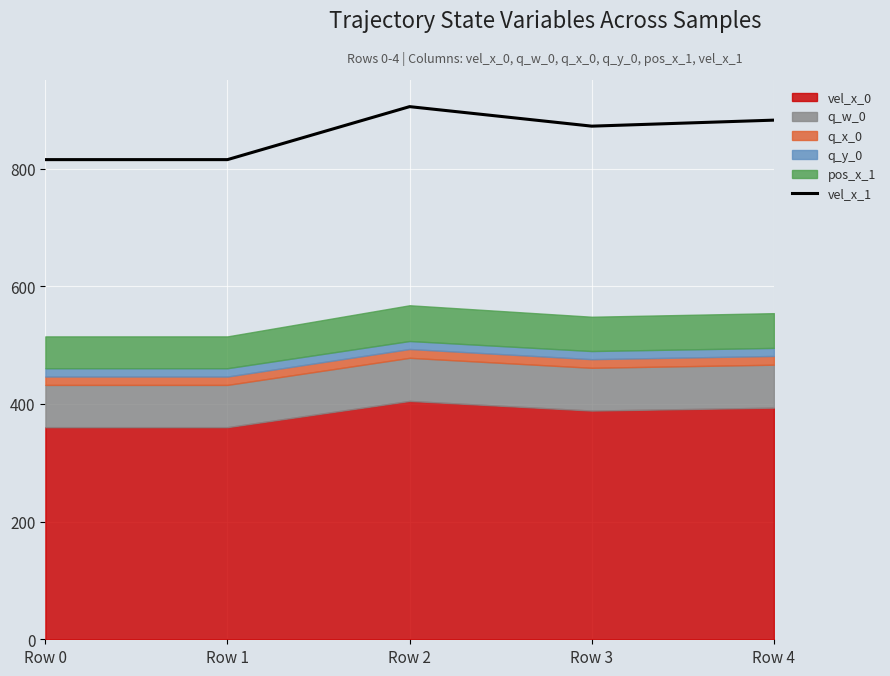

The chart shows a value of 1087.0 at Row 1. True or false?

False